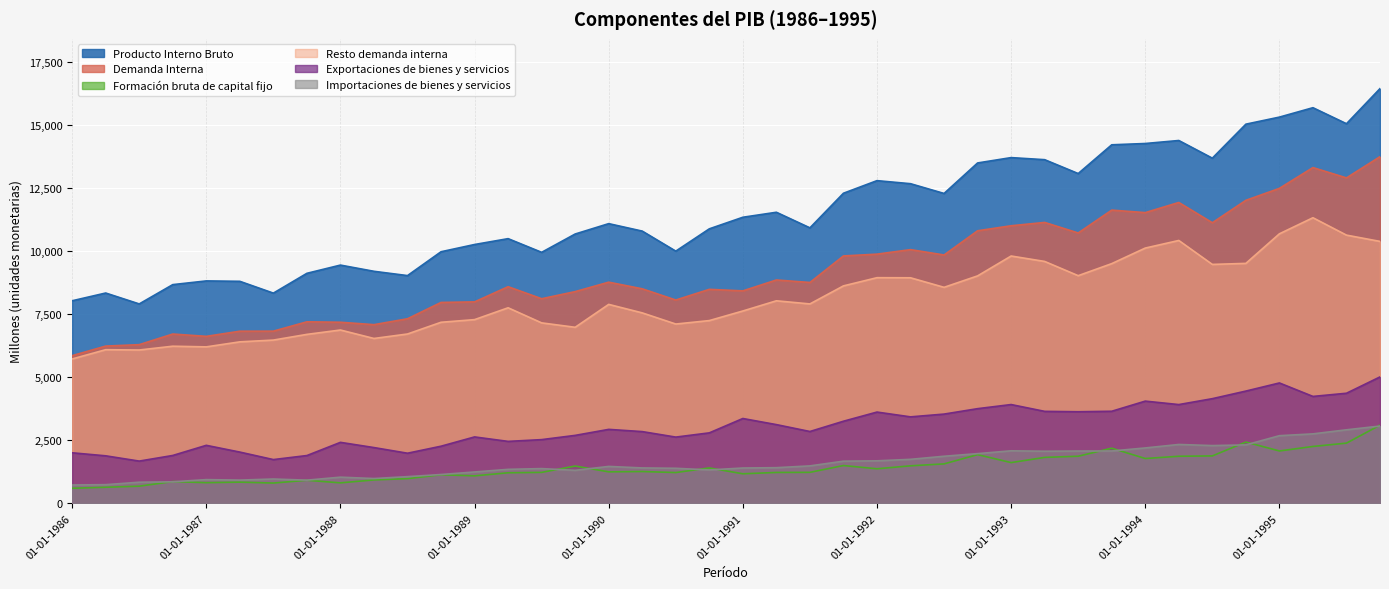

True or false: Producto Interno Bruto and Formación bruta de capital fijo intersect in this chart.

False